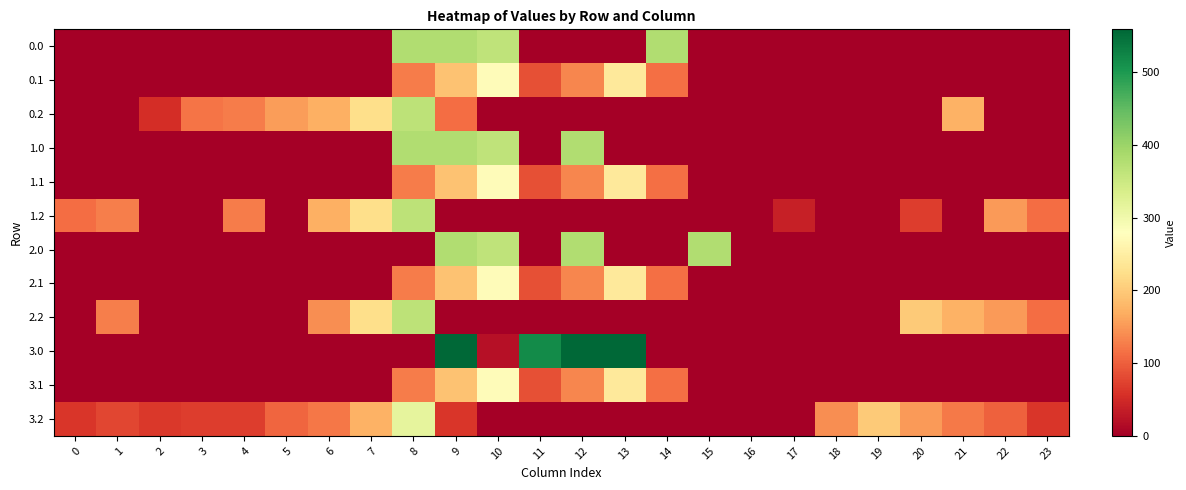

Reading left to right, extract all data points from this chart.

0.0: 0=0.0	1=0.0	2=0.0	3=0.0	4=0.0	5=0.0	6=0.0	7=0.0	8=378.0	9=378.0	10=362.7	11=0.0	12=0.0	13=0.0	14=378.0	15=0.0	16=0.0	17=0.0	18=0.0	19=0.0	20=0.0	21=0.0	22=0.0	23=0.0
0.1: 0=0.0	1=0.0	2=0.0	3=0.0	4=0.0	5=0.0	6=0.0	7=0.0	8=125.2	9=191.1	10=274.1	11=87.0	12=134.6	13=241.5	14=113.7	15=0.0	16=0.0	17=0.0	18=0.0	19=0.0	20=0.0	21=0.0	22=0.0	23=0.0
0.2: 0=0.0	1=0.0	2=52.7	3=119.0	4=125.6	5=155.0	6=171.2	7=223.4	8=364.7	9=111.5	10=0.0	11=0.0	12=0.0	13=0.0	14=0.0	15=0.0	16=0.0	17=0.0	18=0.0	19=0.0	20=0.0	21=173.6	22=0.0	23=0.0
1.0: 0=0.0	1=0.0	2=0.0	3=0.0	4=0.0	5=0.0	6=0.0	7=0.0	8=378.0	9=378.0	10=362.7	11=0.0	12=378.0	13=0.0	14=0.0	15=0.0	16=0.0	17=0.0	18=0.0	19=0.0	20=0.0	21=0.0	22=0.0	23=0.0
1.1: 0=0.0	1=0.0	2=0.0	3=0.0	4=0.0	5=0.0	6=0.0	7=0.0	8=125.2	9=191.1	10=274.1	11=87.0	12=134.6	13=241.5	14=113.7	15=0.0	16=0.0	17=0.0	18=0.0	19=0.0	20=0.0	21=0.0	22=0.0	23=0.0
1.2: 0=112.9	1=127.3	2=0.0	3=0.0	4=125.6	5=0.0	6=171.2	7=223.4	8=364.7	9=0.0	10=0.0	11=0.0	12=0.0	13=0.0	14=0.0	15=0.0	16=0.0	17=37.6	18=0.0	19=0.0	20=68.9	21=0.0	22=152.6	23=112.5
2.0: 0=0.0	1=0.0	2=0.0	3=0.0	4=0.0	5=0.0	6=0.0	7=0.0	8=0.0	9=378.0	10=362.7	11=0.0	12=378.0	13=0.0	14=0.0	15=378.0	16=0.0	17=0.0	18=0.0	19=0.0	20=0.0	21=0.0	22=0.0	23=0.0
2.1: 0=0.0	1=0.0	2=0.0	3=0.0	4=0.0	5=0.0	6=0.0	7=0.0	8=125.2	9=191.1	10=274.1	11=87.0	12=134.6	13=241.5	14=113.7	15=0.0	16=0.0	17=0.0	18=0.0	19=0.0	20=0.0	21=0.0	22=0.0	23=0.0
2.2: 0=0.0	1=127.3	2=0.0	3=0.0	4=0.0	5=0.0	6=141.8	7=223.4	8=364.7	9=0.0	10=0.0	11=0.0	12=0.0	13=0.0	14=0.0	15=0.0	16=0.0	17=0.0	18=0.0	19=0.0	20=200.8	21=173.6	22=152.6	23=112.5
3.0: 0=0.0	1=0.0	2=0.0	3=0.0	4=0.0	5=0.0	6=0.0	7=0.0	8=0.0	9=559.0	10=20.4	11=516.0	12=559.0	13=559.0	14=0.0	15=0.0	16=0.0	17=0.0	18=0.0	19=0.0	20=0.0	21=0.0	22=0.0	23=0.0
3.1: 0=0.0	1=0.0	2=0.0	3=0.0	4=0.0	5=0.0	6=0.0	7=0.0	8=125.2	9=191.1	10=274.1	11=87.0	12=134.6	13=241.5	14=113.7	15=0.0	16=0.0	17=0.0	18=0.0	19=0.0	20=0.0	21=0.0	22=0.0	23=0.0
3.2: 0=62.9	1=77.3	2=64.5	3=69.0	4=67.8	5=105.0	6=121.2	7=173.4	8=314.7	9=61.5	10=0.0	11=0.0	12=0.0	13=0.0	14=0.0	15=0.0	16=0.0	17=0.0	18=140.0	19=199.0	20=150.8	21=123.6	22=102.6	23=62.5